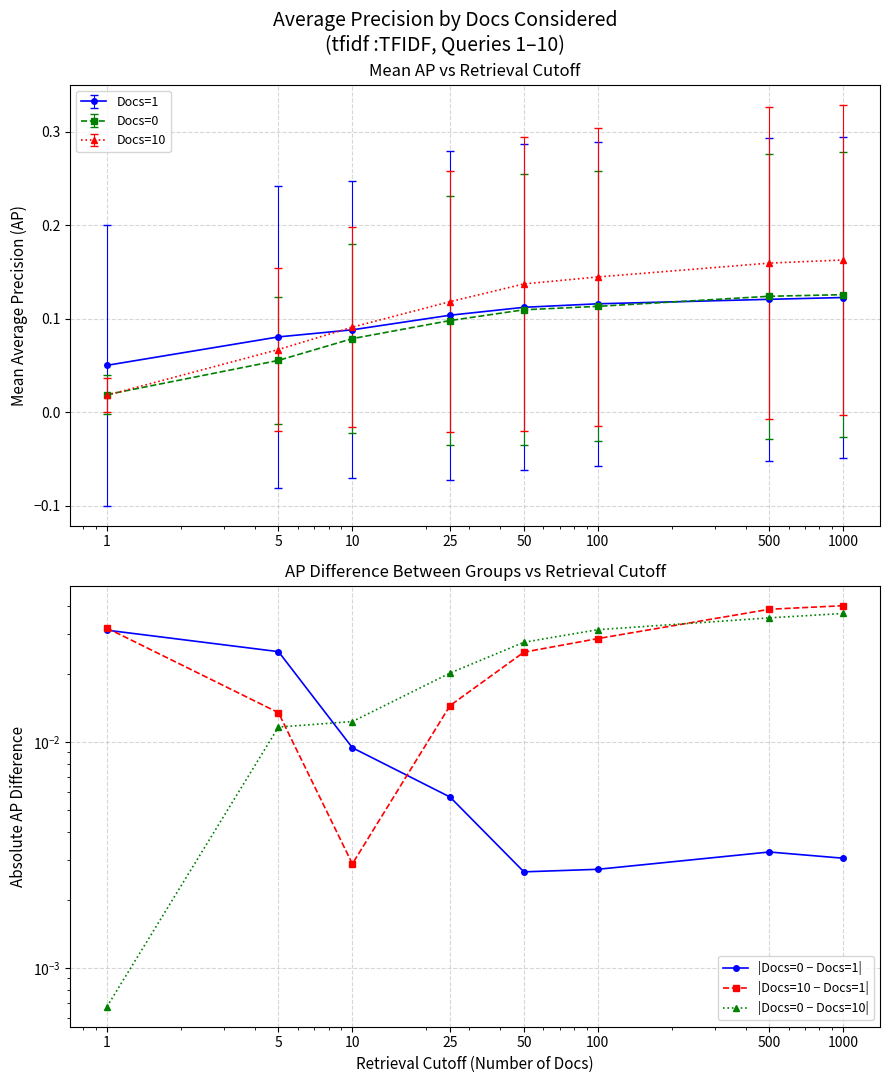

At which category does |Docs=0 − Docs=1| reach its first local peak?

500